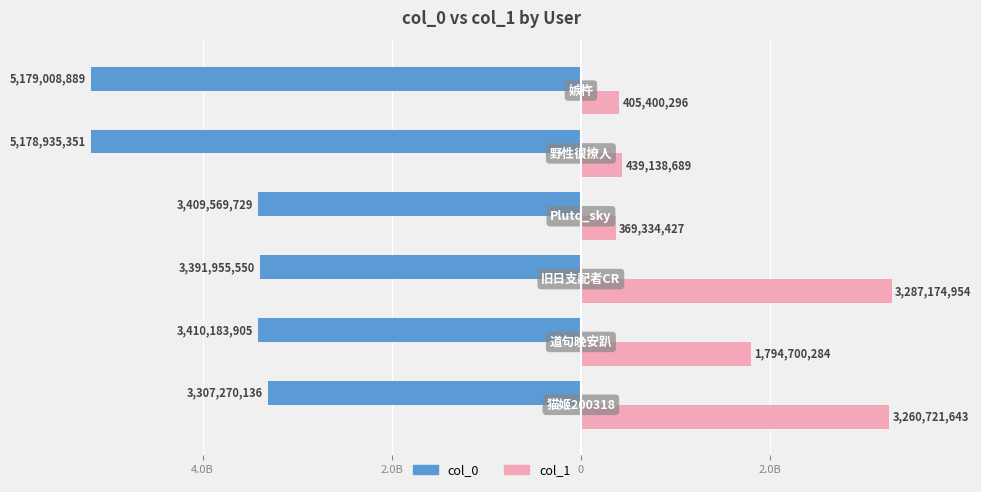

What are all the series names shown in the legend?

col_0, col_1